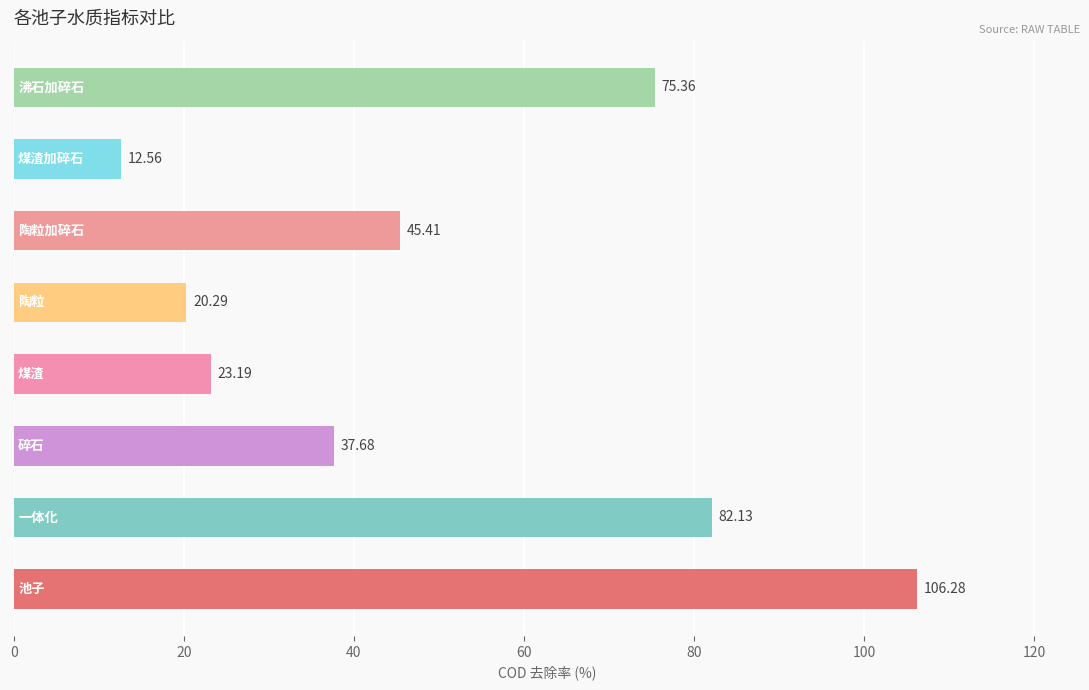

What is the average value?

50.4